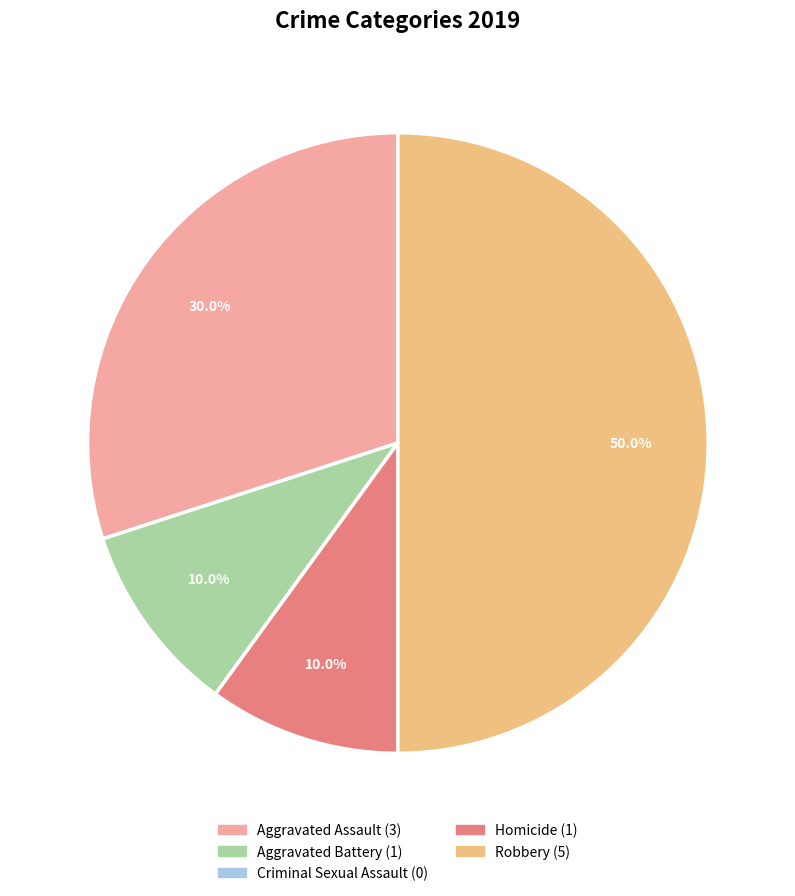

What percentage is the Aggravated Battery slice, to the nearest percent?

10%